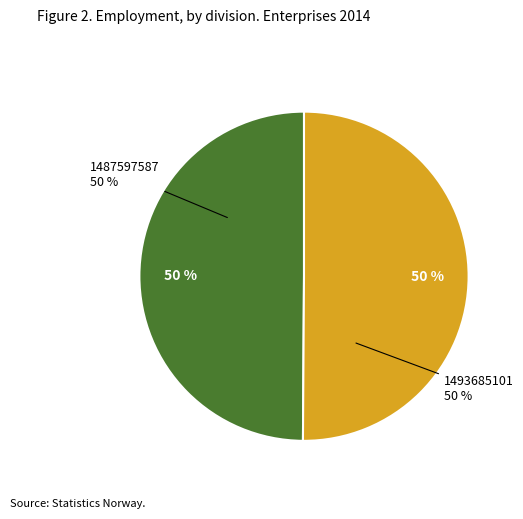

Is 1493685101 the majority of the pie?

Yes